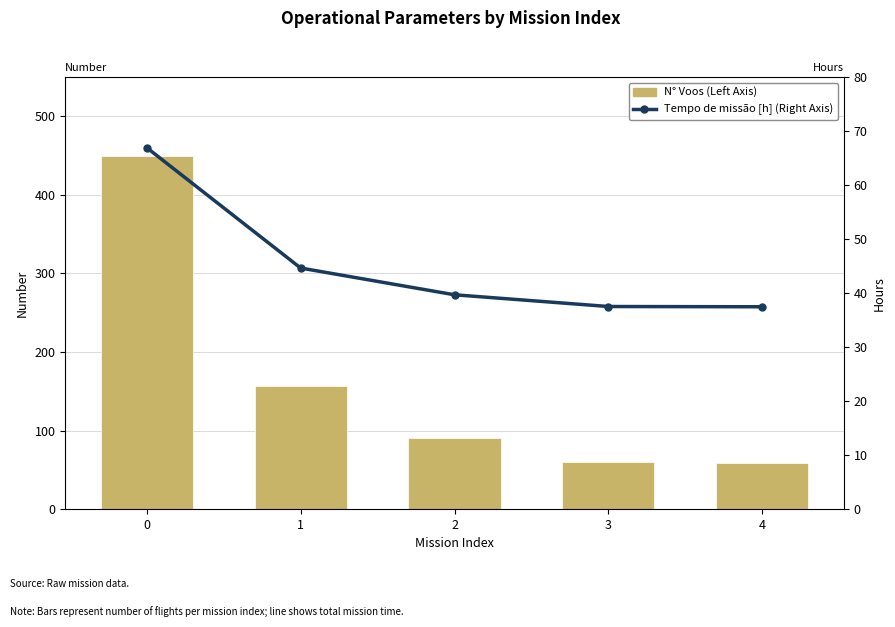

Reading right to left, what are all the values shown in this chart?

N° Voos (Left Axis): 4=59.0	3=60.0	2=90.0	1=157.0	0=449.0
Tempo de missão [h] (Right Axis): 4=37.5	3=37.5	2=39.7	1=44.6	0=66.9